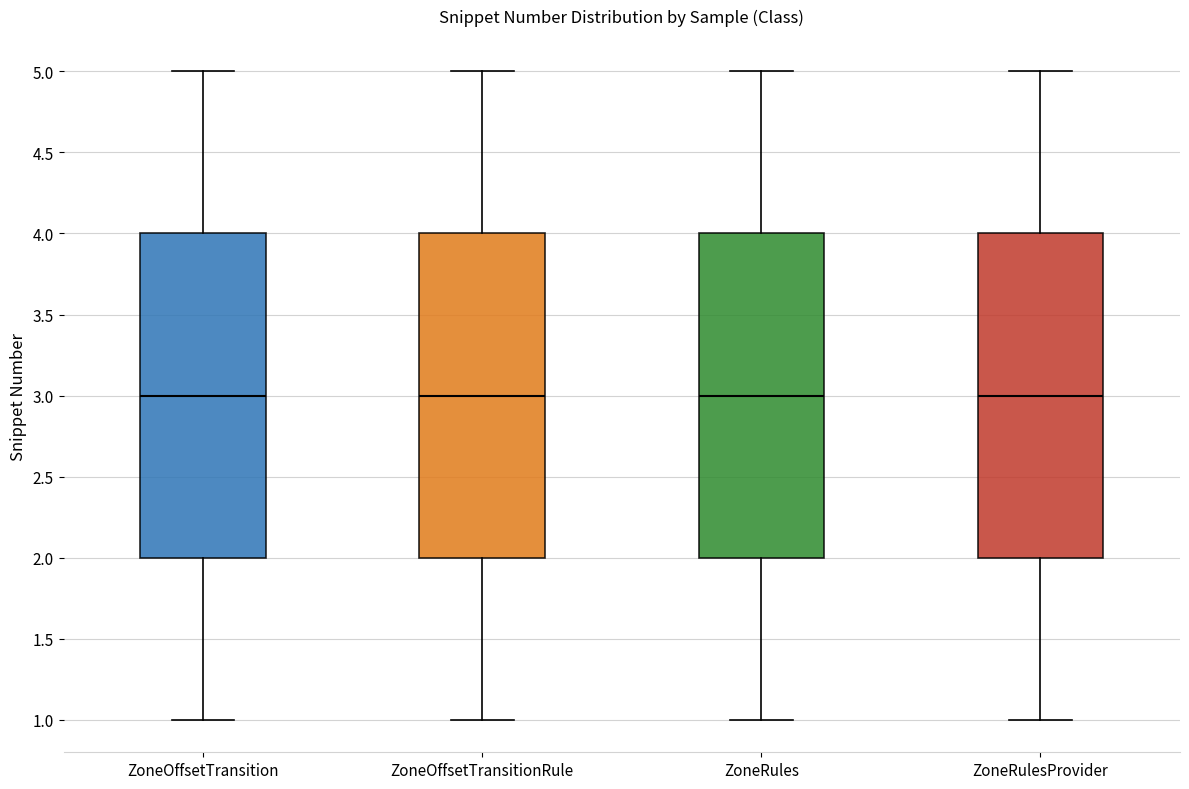

Where does the median line of the box for ZoneRules sit on the y-axis? The values are not printed on the chart, so give them approximately, as read against the axis.

3